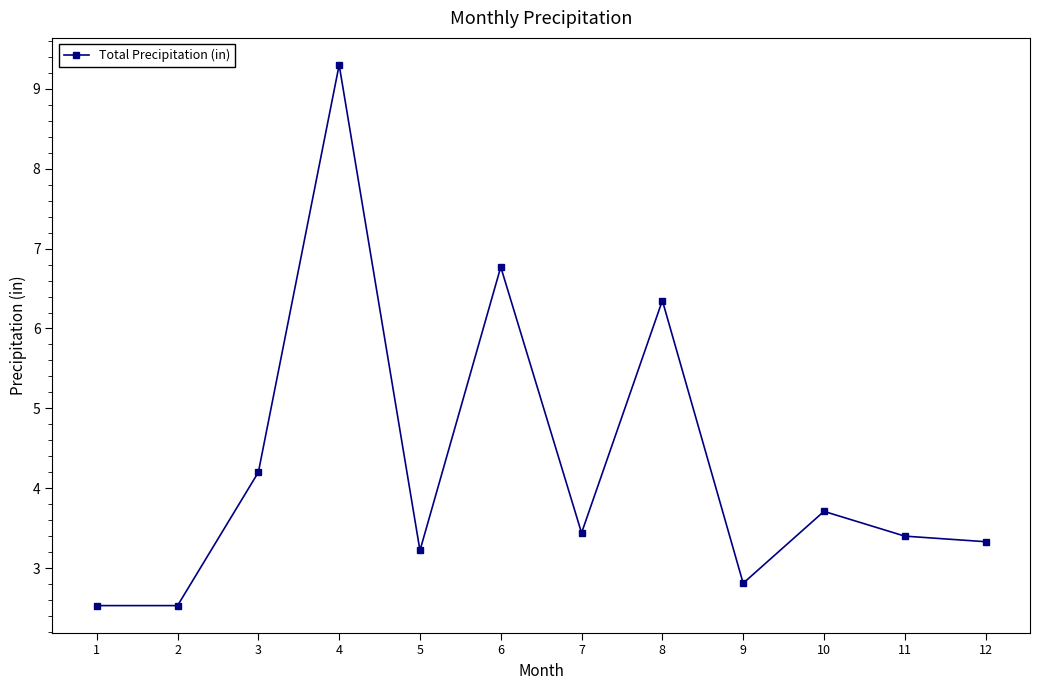

What is the value of the 11th point from the left?

3.4